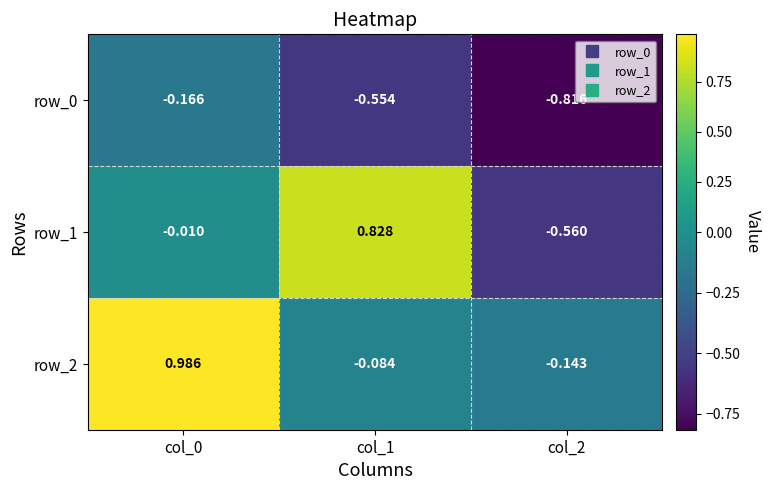

List the labels in order of row_2 value, largest first.

col_0, col_1, col_2